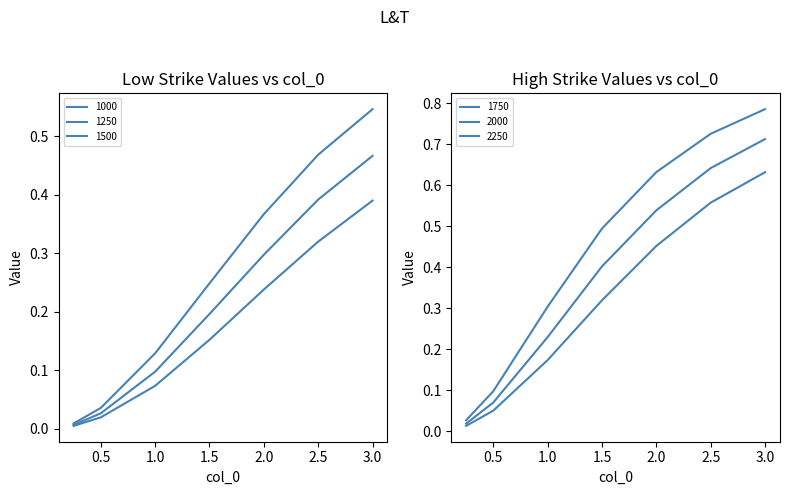

True or false: 2000 has a value of 0.0 at 0.25.

True